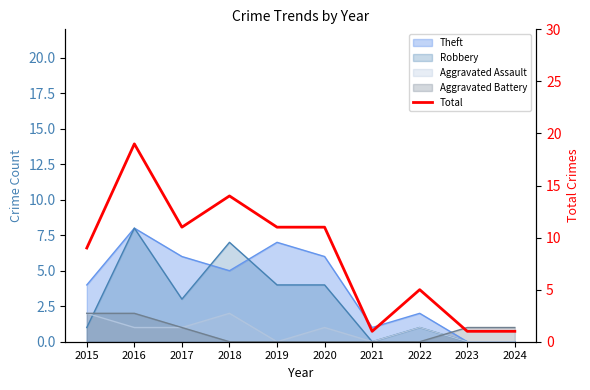

What is the difference between the second highest and second lowest values?

13